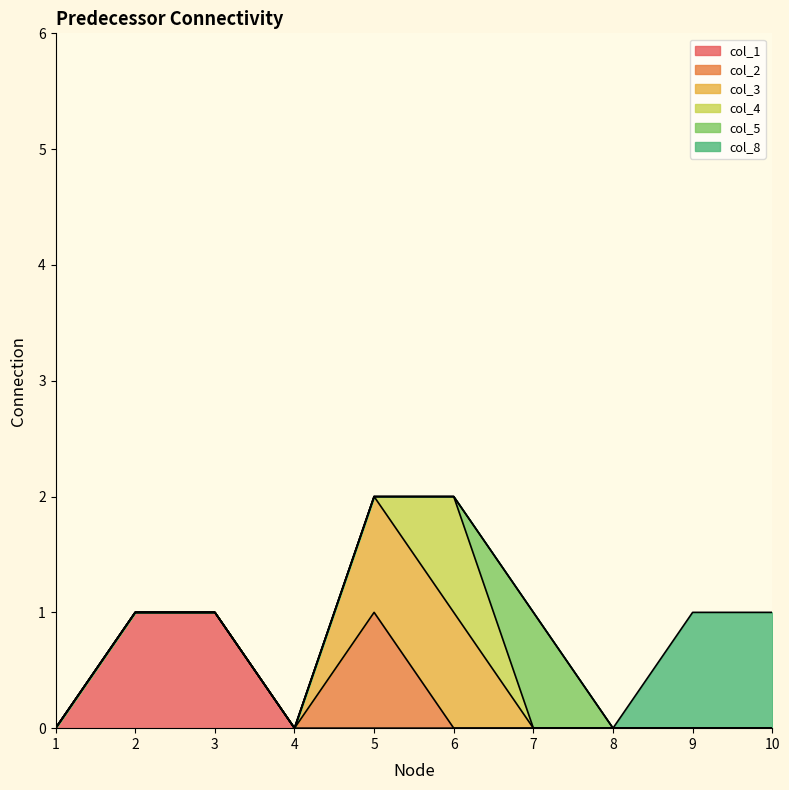

Reading left to right, what are all the values shown in this chart?

col_1: 0	1	1	0	0	0	0	0	0	0
col_2: 0	0	0	0	1	0	0	0	0	0
col_3: 0	0	0	0	1	1	0	0	0	0
col_4: 0	0	0	0	0	1	0	0	0	0
col_5: 0	0	0	0	0	0	1	0	0	0
col_8: 0	0	0	0	0	0	0	0	1	1